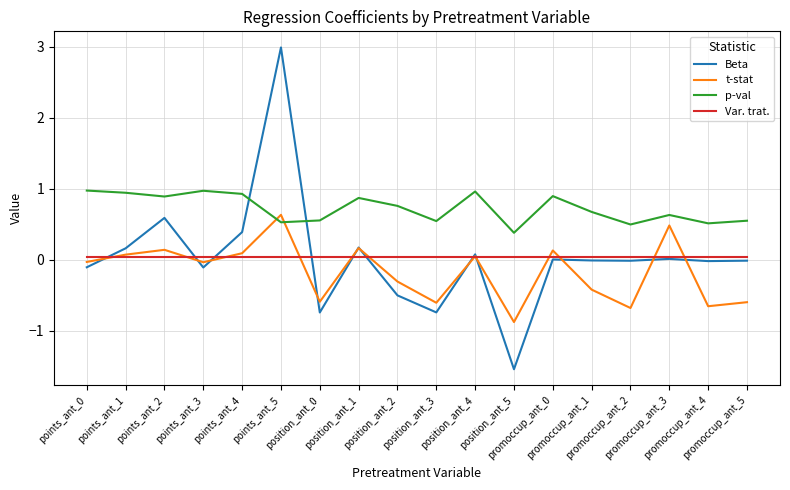

At which category is the sum across all series the highest?

points_ant_5